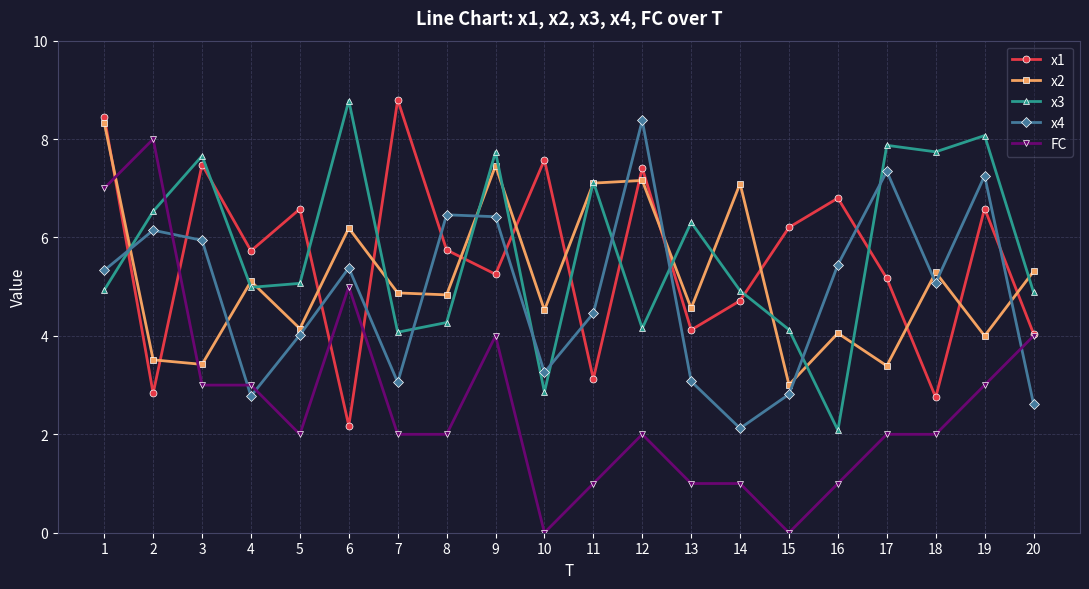

How many intersections are there between FC and x3?

1